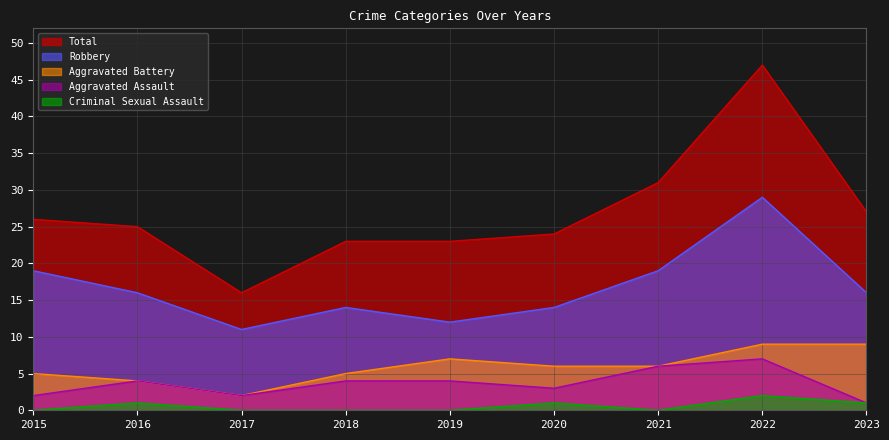

Which series changed the most between 2018 and 2023?

Aggravated Battery